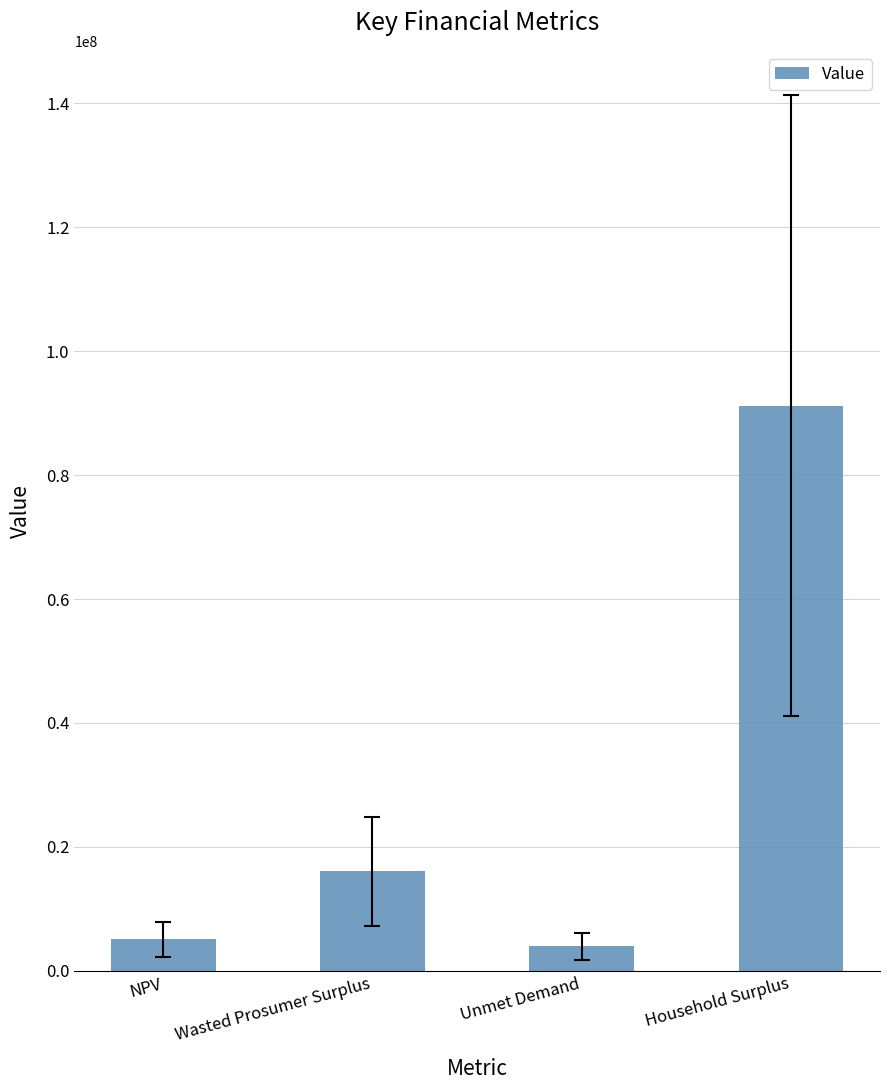

What is the smallest value displayed?

3940022.8